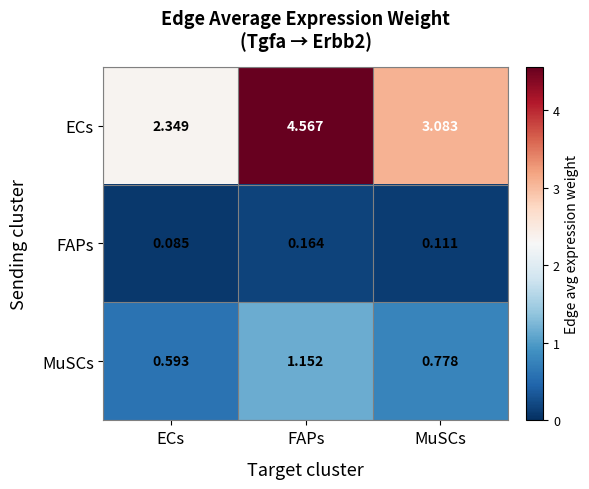

At which category is the sum across all series the highest?

FAPs